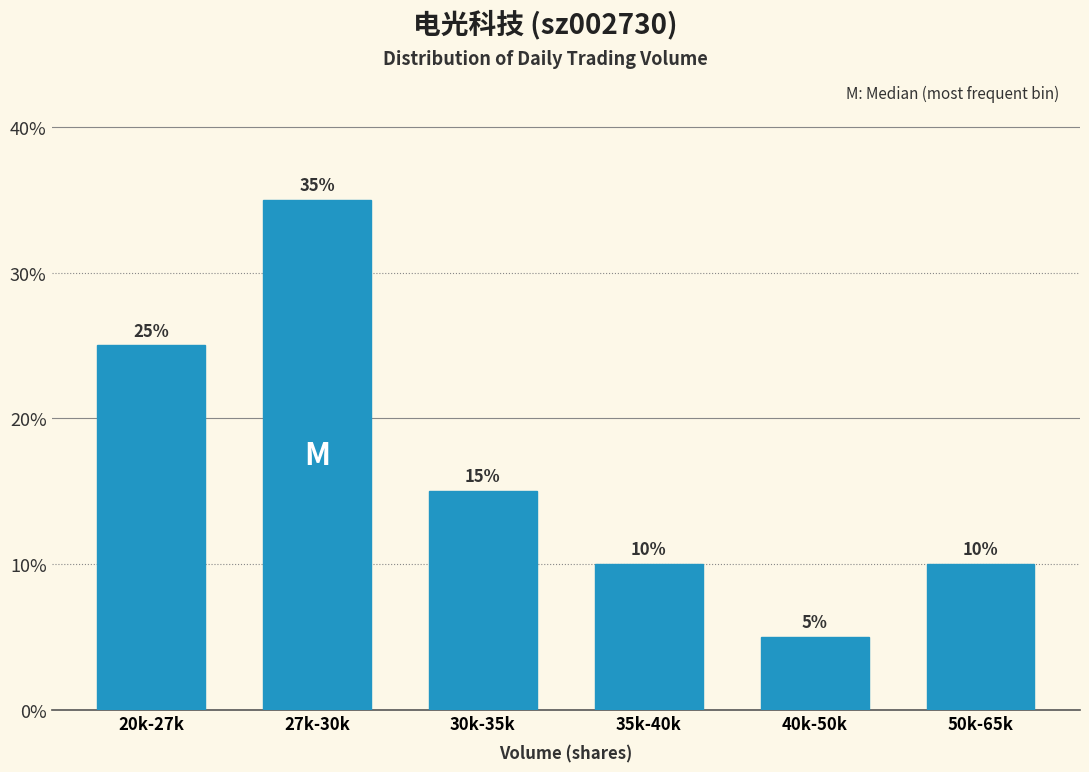

Reading left to right, list all the values displayed in this chart.

25	35	15	10	5	10